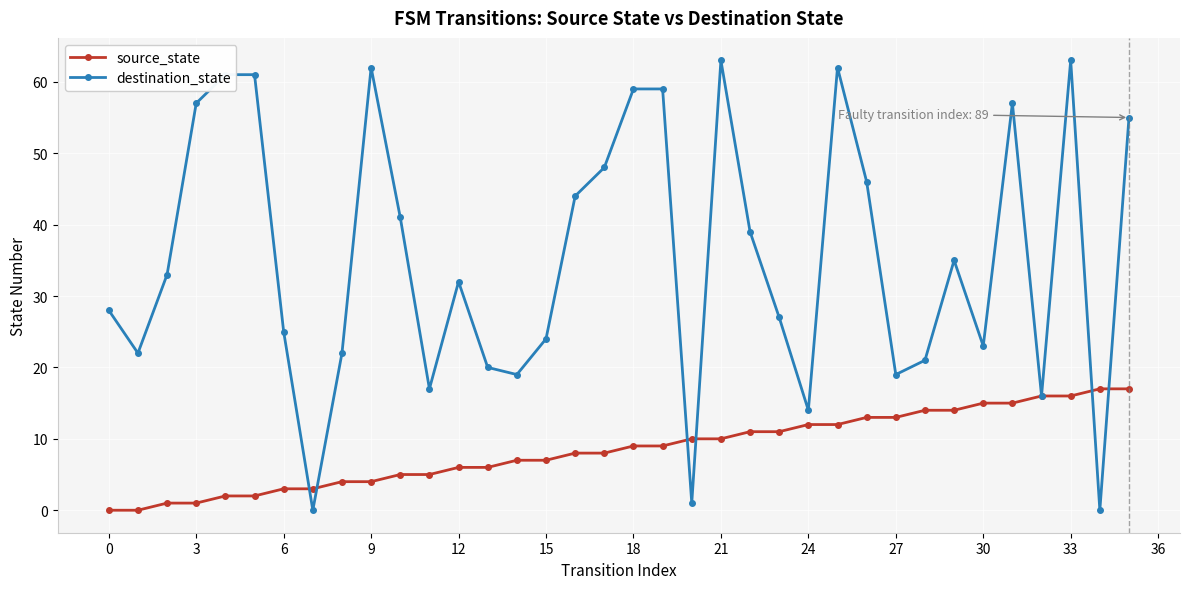

Which series has the largest total across all categories?

destination_state